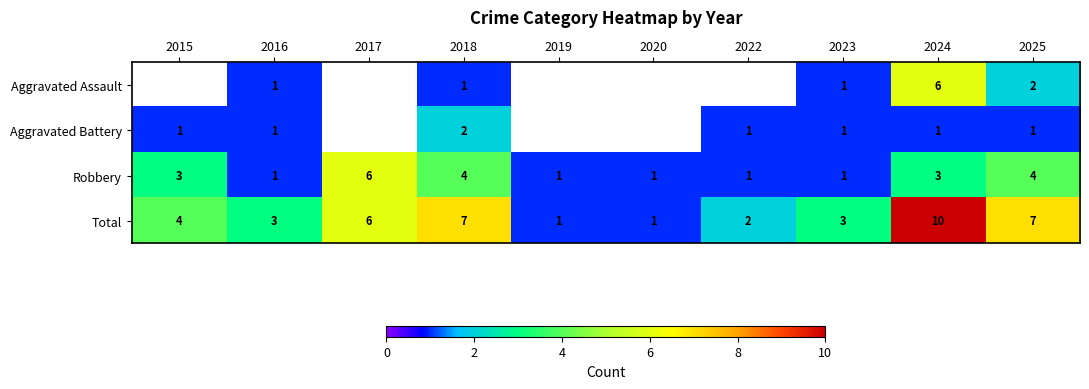

Rank the series at 2024 from highest to lowest value.

Total, Aggravated Assault, Robbery, Aggravated Battery